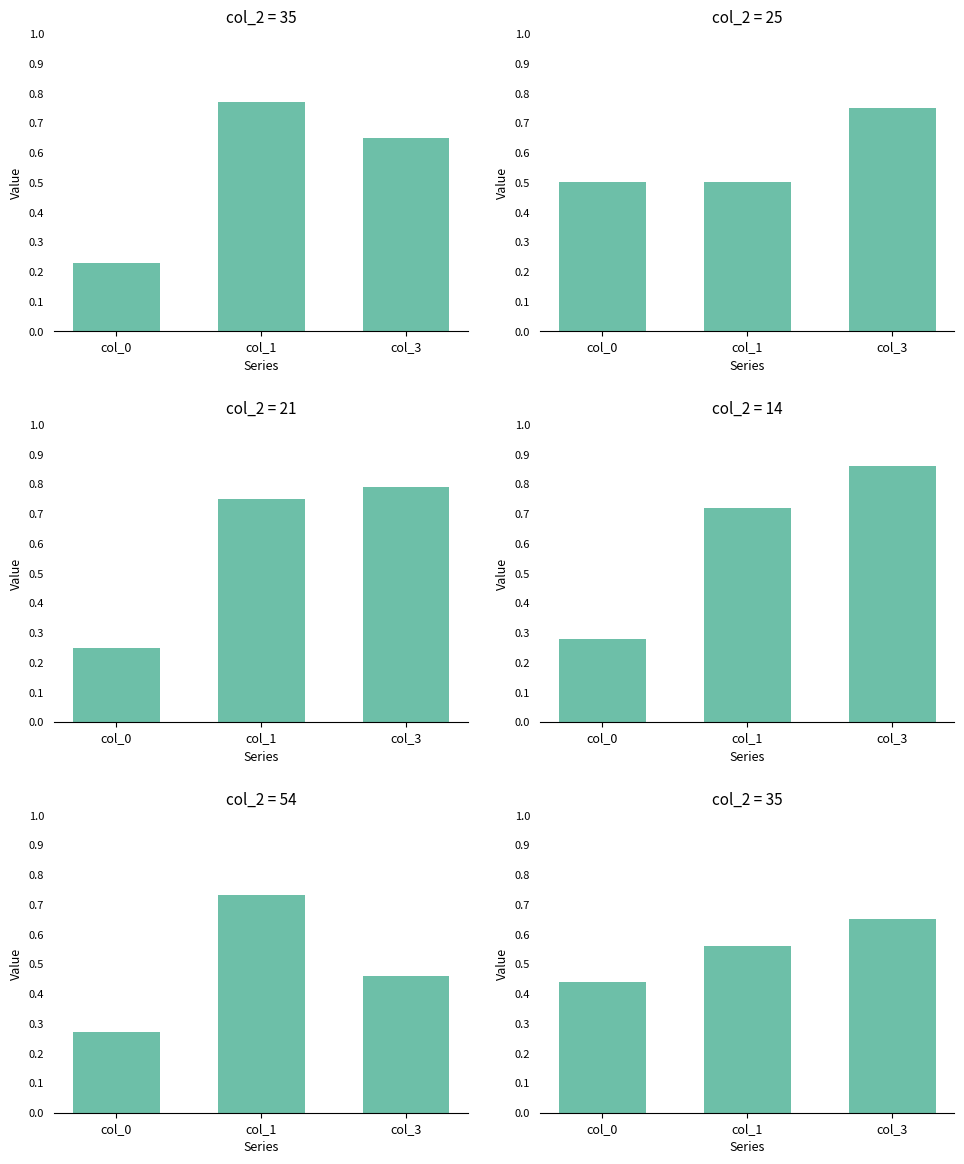

Between 35 and 25, which is larger?

25